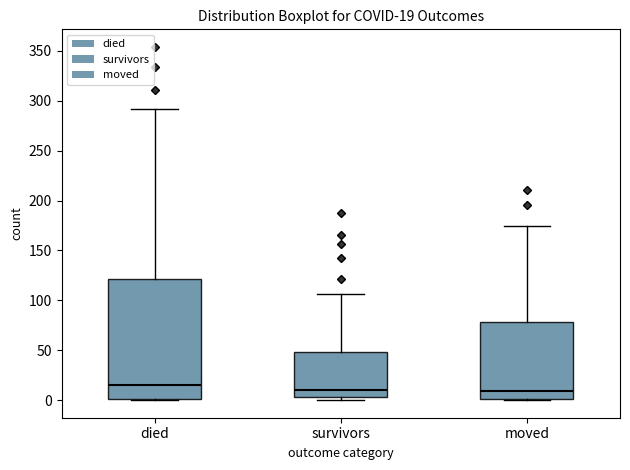

Which box is the tallest, from its lower edge to its upper edge?

died